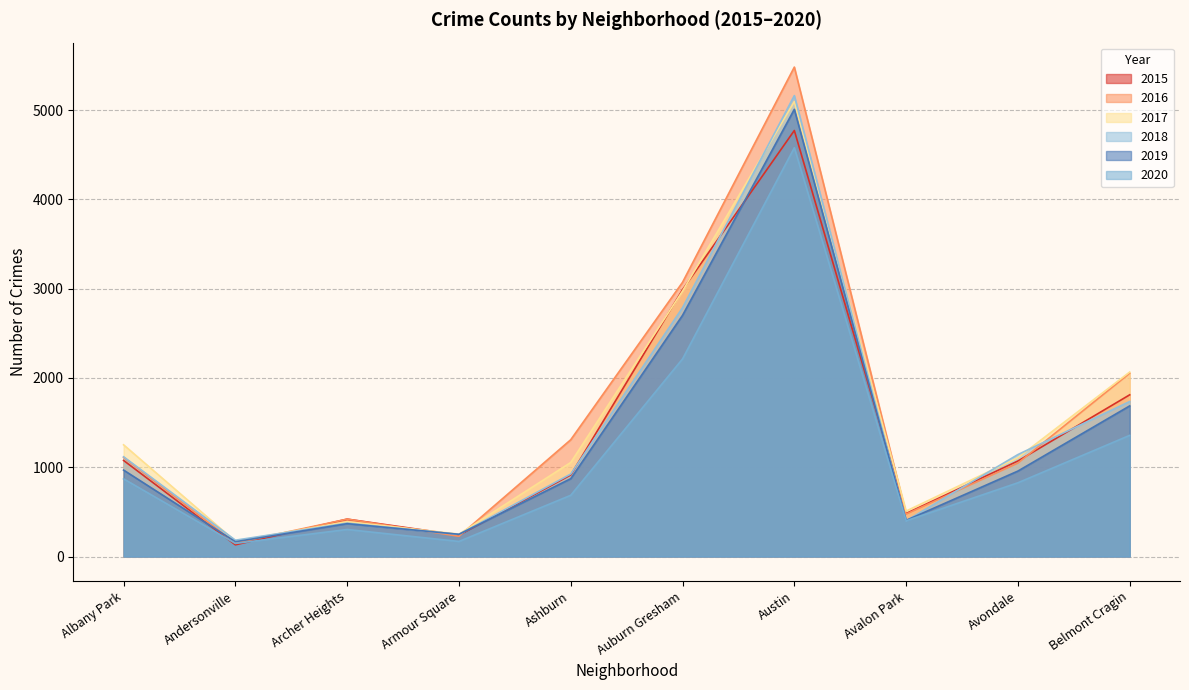

What is the label of the 5th point from the right?

Auburn Gresham